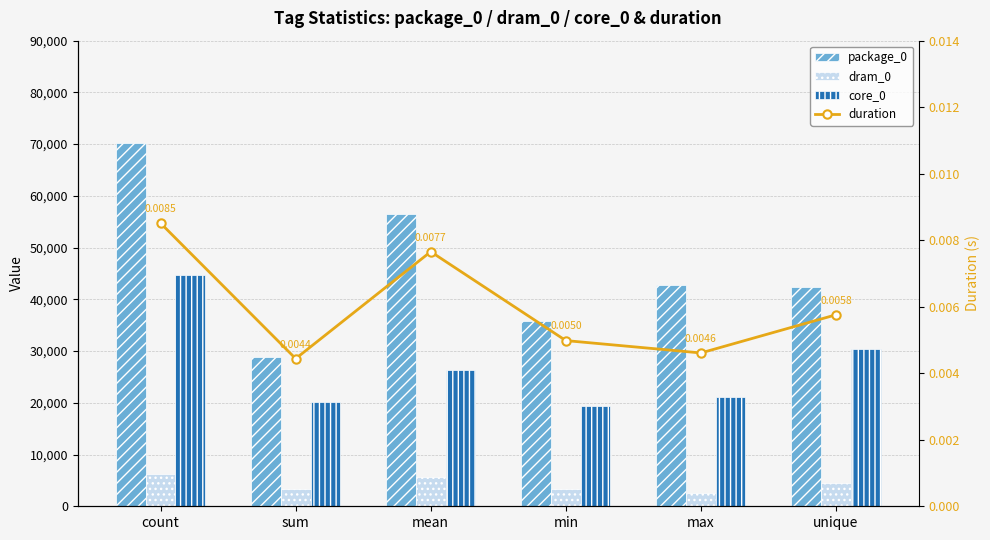

How many data points in dram_0 are above 4455?

2